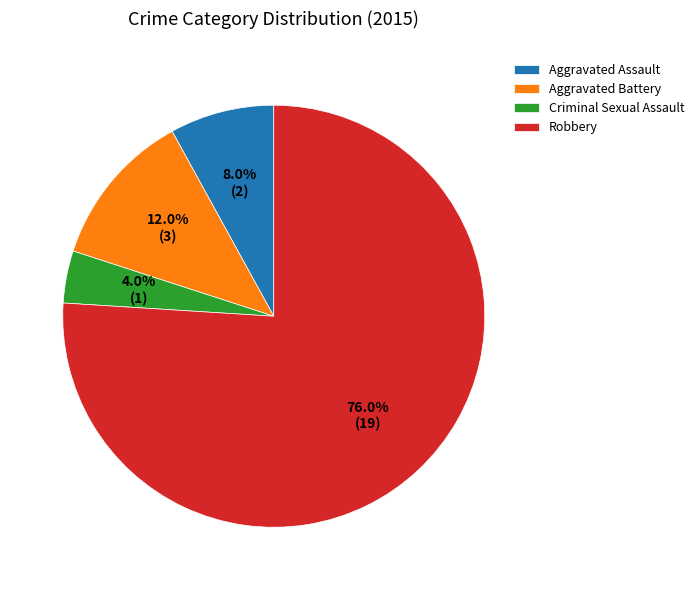

Rank the categories by value from lowest to highest.

Criminal Sexual Assault, Aggravated Assault, Aggravated Battery, Robbery